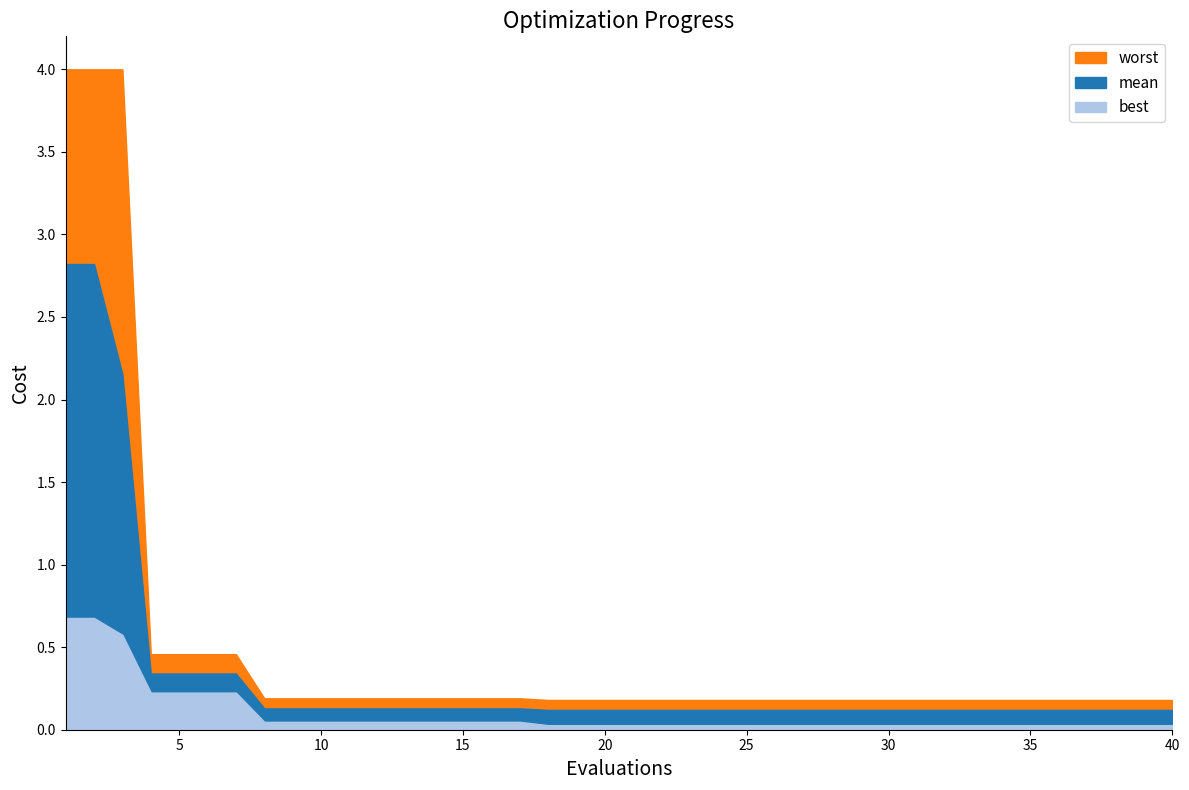

The value of worst at 11 is 0.3. True or false?

False